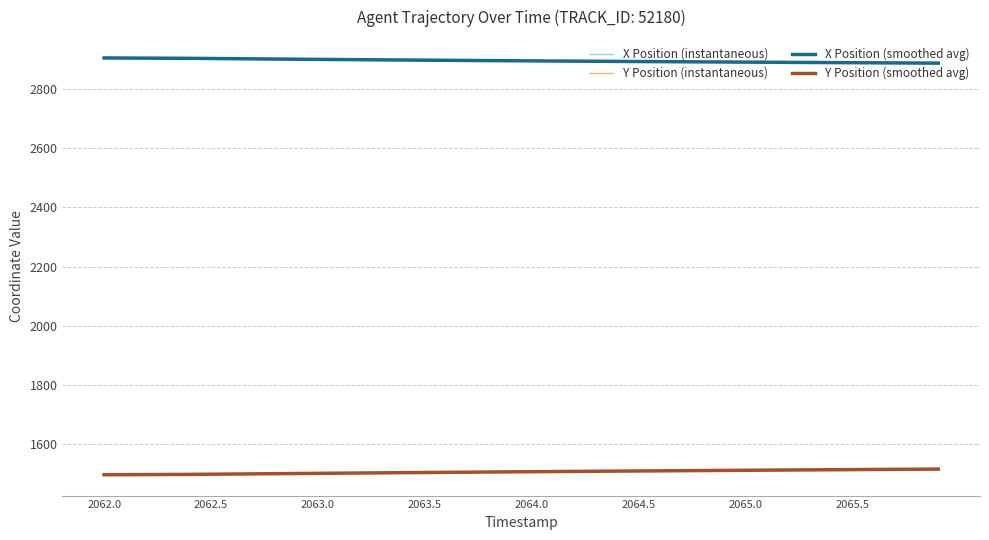

What is the highest value of the Y Position (smoothed avg) series?

1516.8